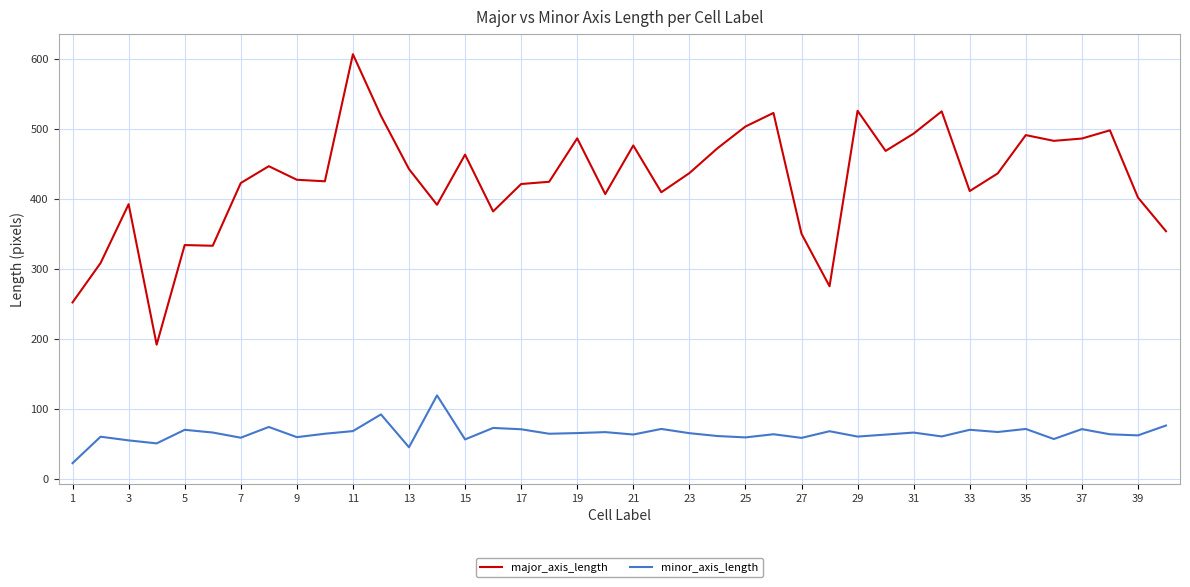

What is the minimum value for minor_axis_length?

22.2